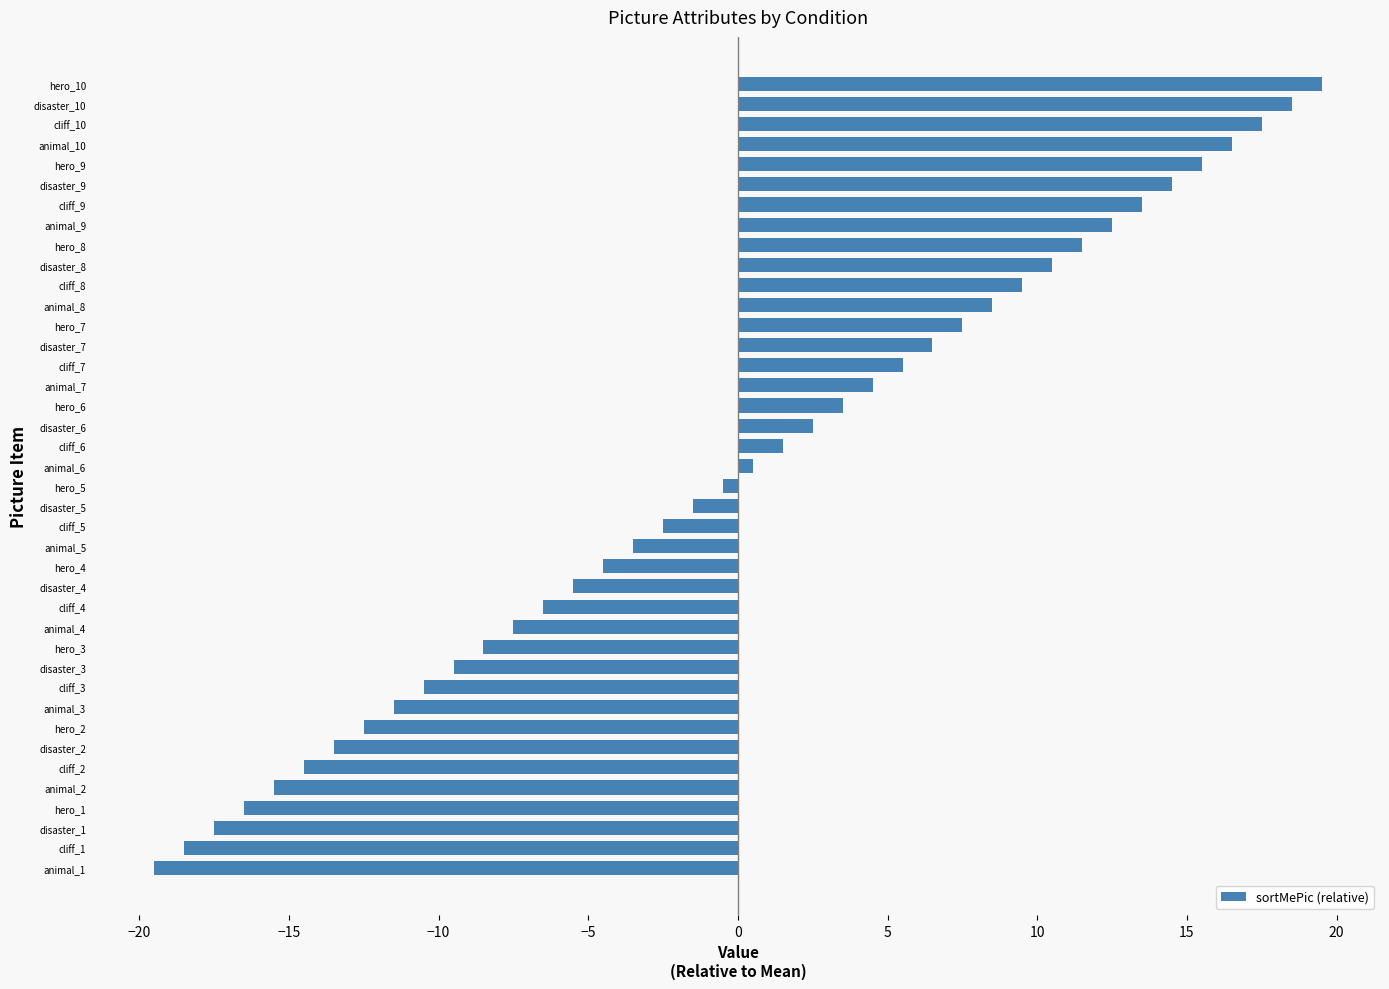

What is the difference between the second highest and minimum values?

38.0